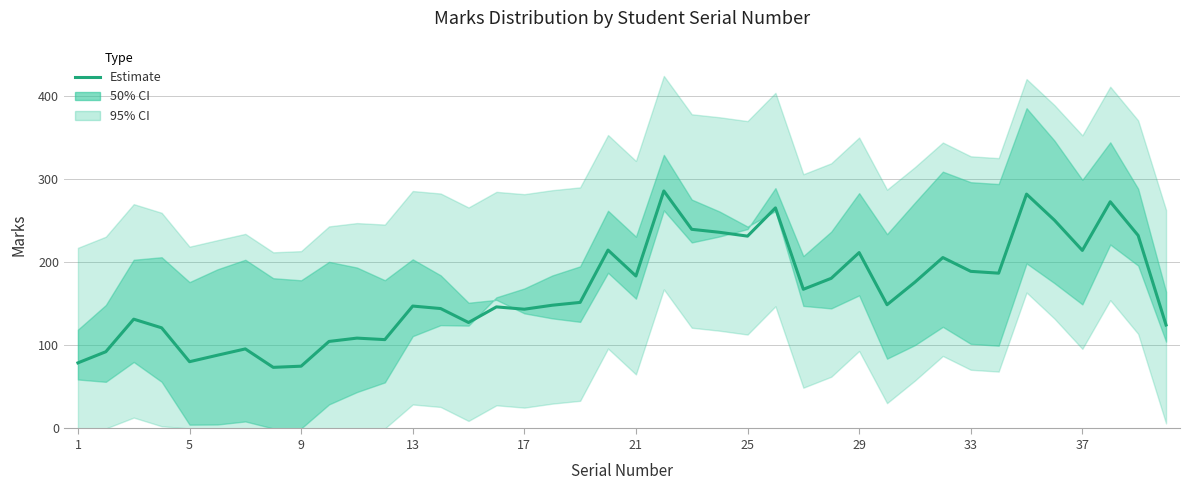

What is the average value?

166.7